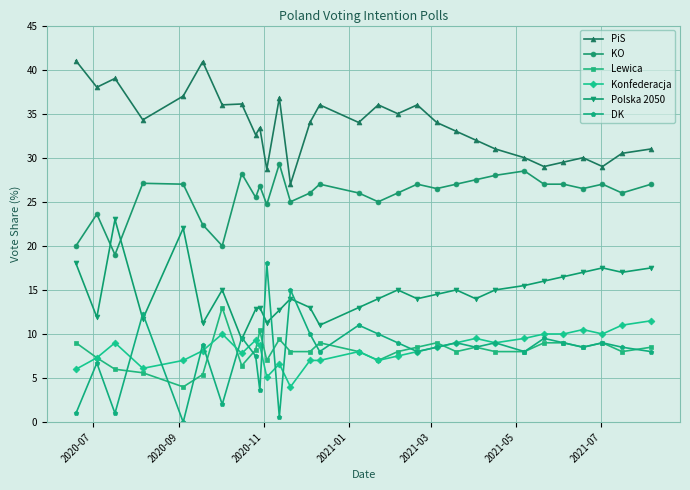

Which series has the largest total across all categories?

PiS